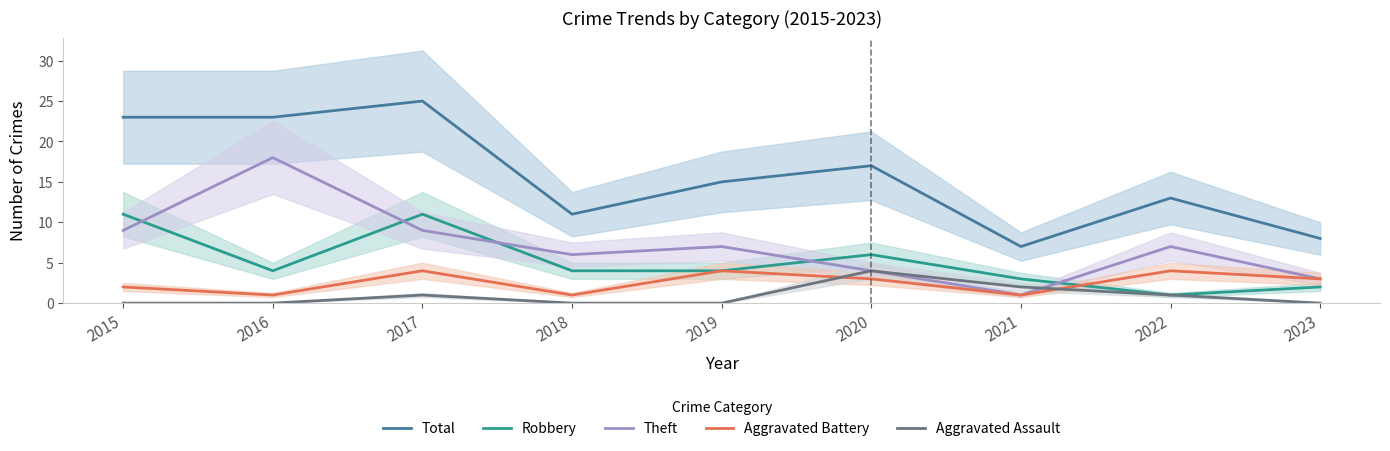

True or false: Aggravated Assault and Robbery cross at least once.

False